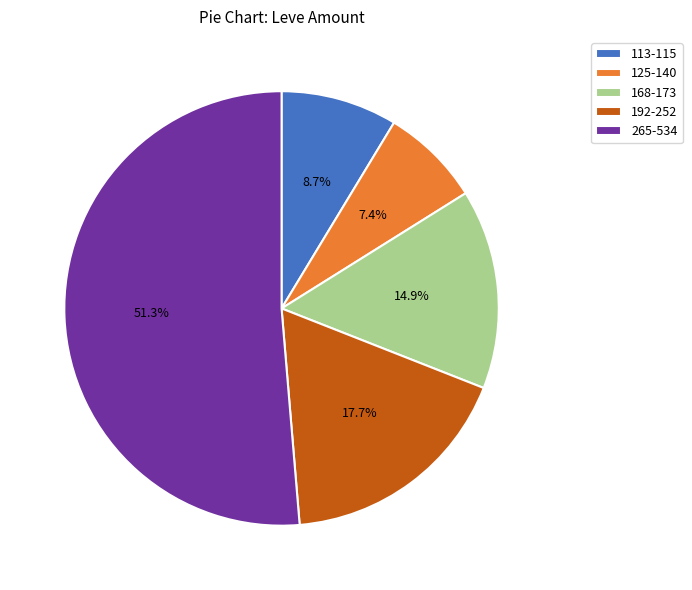

Which has a higher value, 168-173 or 125-140?

168-173